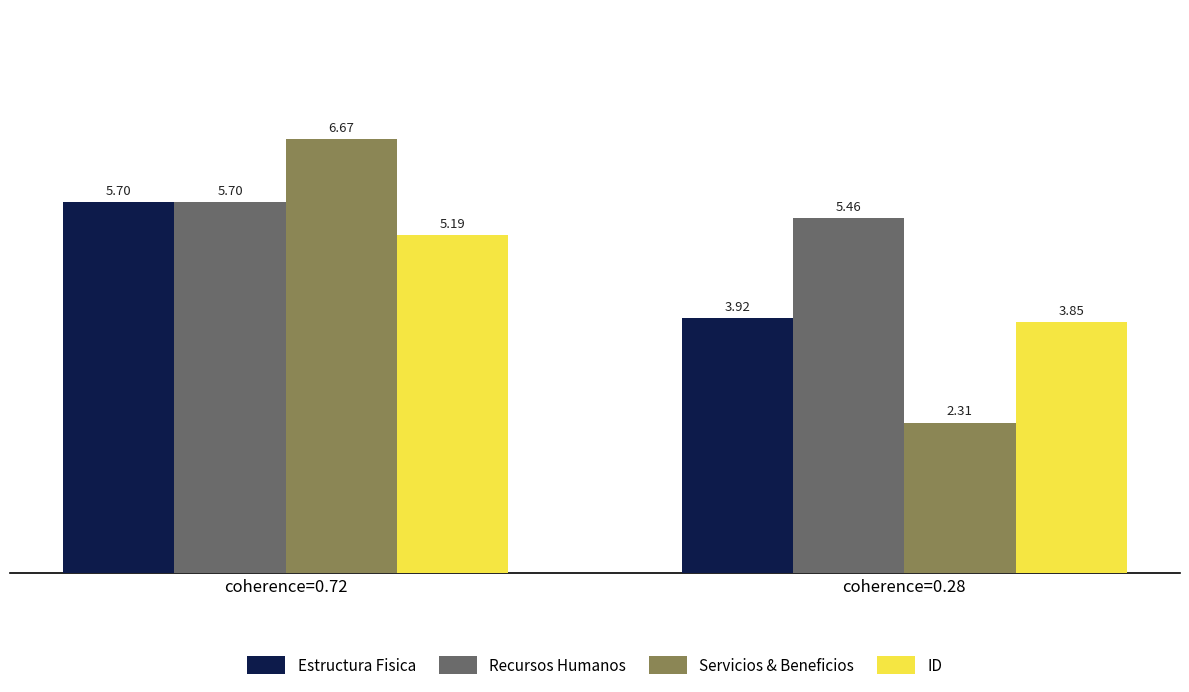

Count the ID values in the range 3 to 5.

1